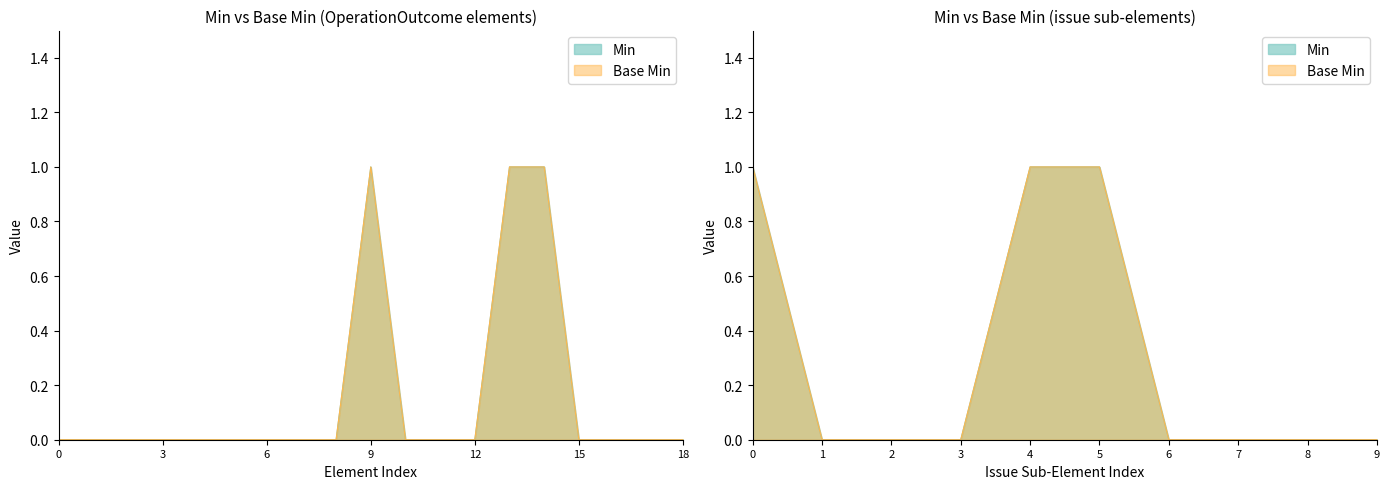

Between OperationOutcome.issue.expression and OperationOutcome.issue.extension, which is larger?

OperationOutcome.issue.expression